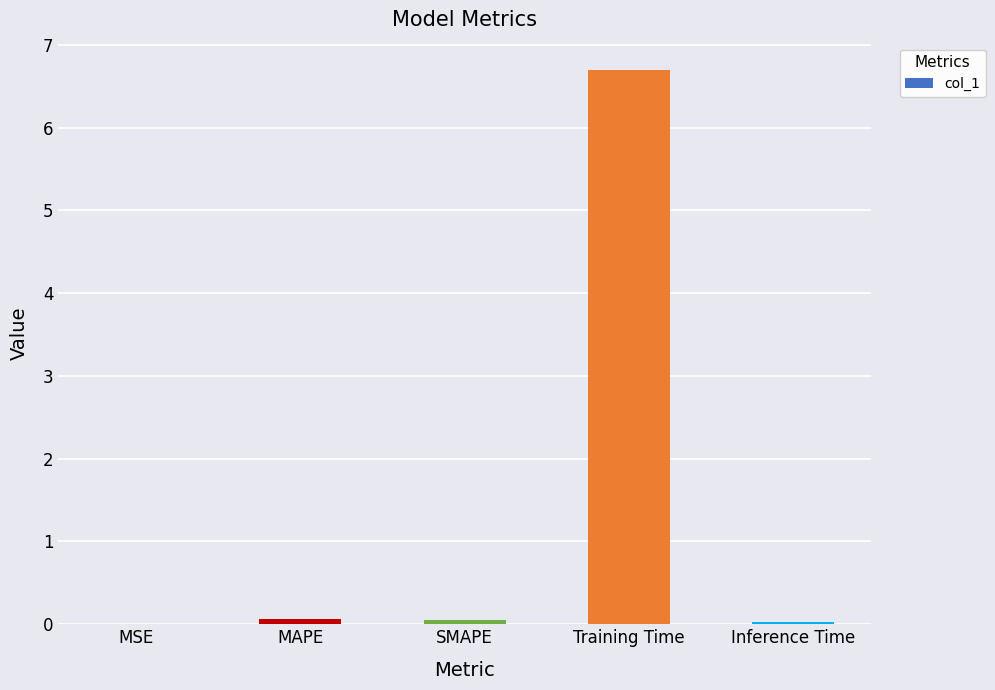

Read the value at Training Time.

6.7